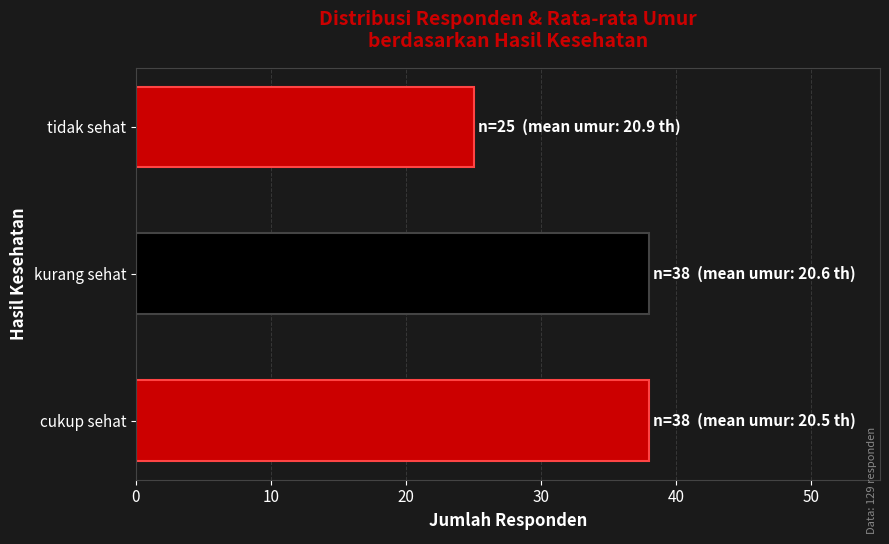

What is the minimum value shown in the chart?

25